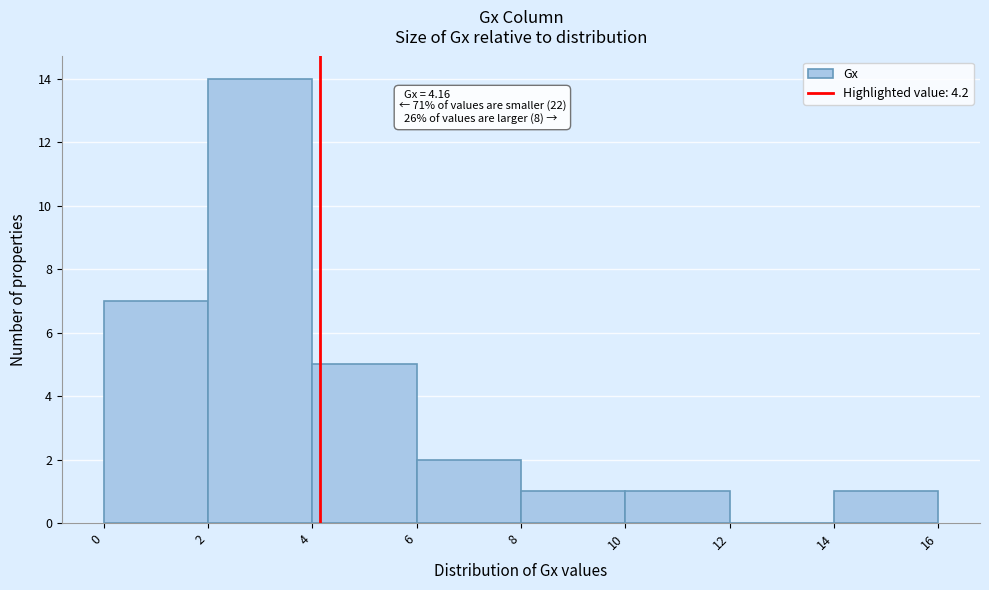

Over which range of the x-axis is the bar tallest?

2 to 4